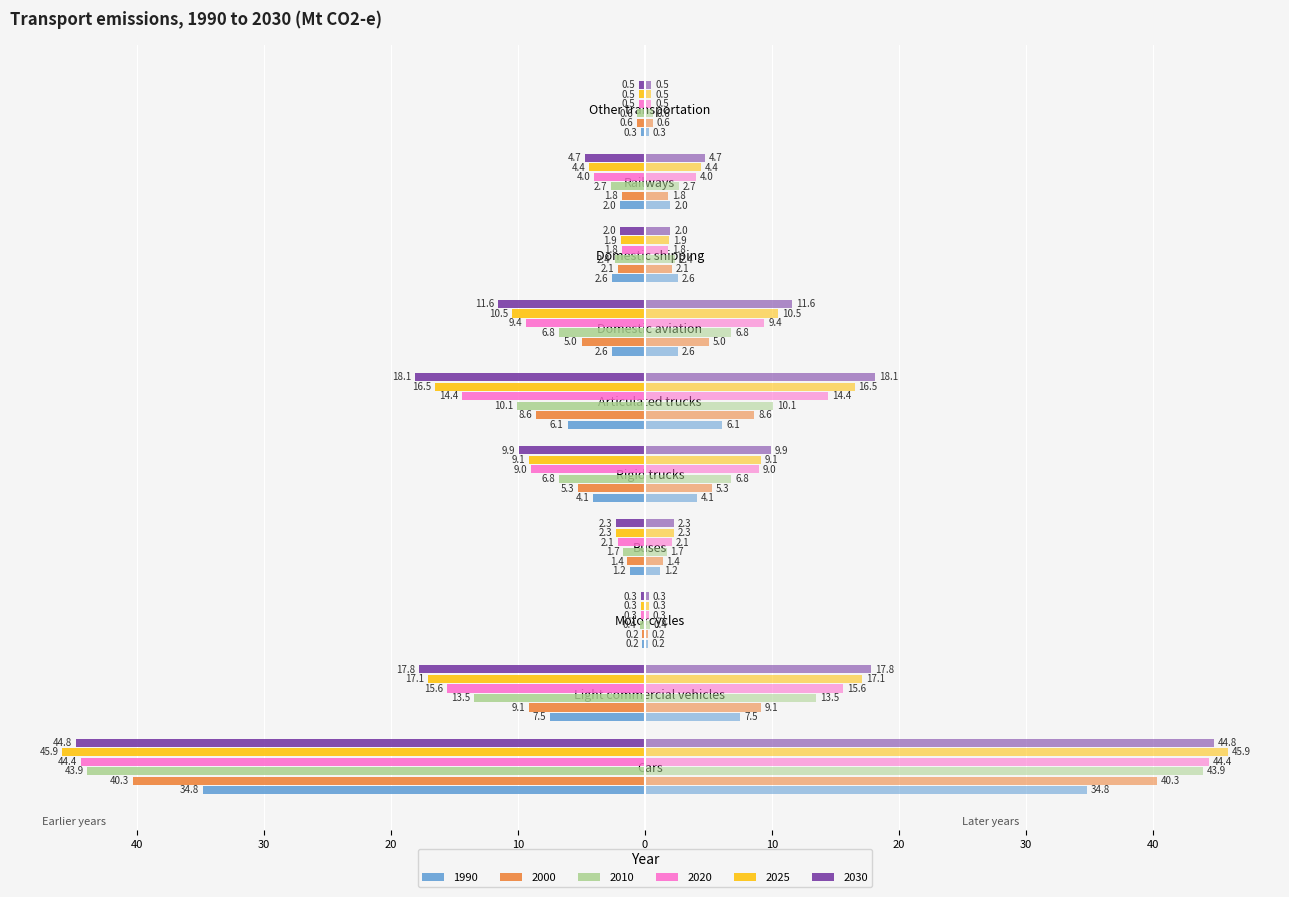

Reading right to left, list all the values displayed in this chart.

1990: -0.3	-2.0	-2.6	-2.6	-6.1	-4.1	-1.2	-0.2	-7.5	-34.8
2000: -0.6	-1.8	-2.1	-5.0	-8.6	-5.3	-1.4	-0.2	-9.1	-40.3
2010: -0.6	-2.7	-2.4	-6.8	-10.1	-6.8	-1.7	-0.4	-13.5	-43.9
2020: -0.5	-4.0	-1.8	-9.4	-14.4	-9.0	-2.1	-0.3	-15.6	-44.4
2025: -0.5	-4.4	-1.9	-10.5	-16.5	-9.1	-2.3	-0.3	-17.1	-45.9
2030: -0.5	-4.7	-2.0	-11.6	-18.1	-9.9	-2.3	-0.3	-17.8	-44.8